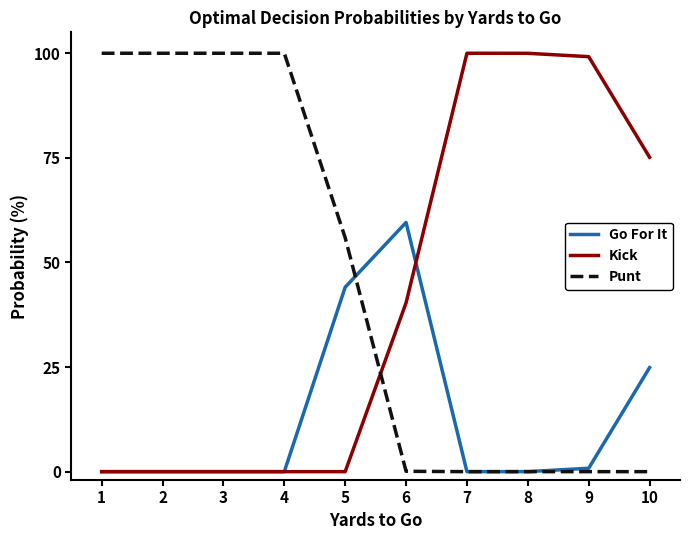

What are all the series names shown in the legend?

Go For It, Kick, Punt